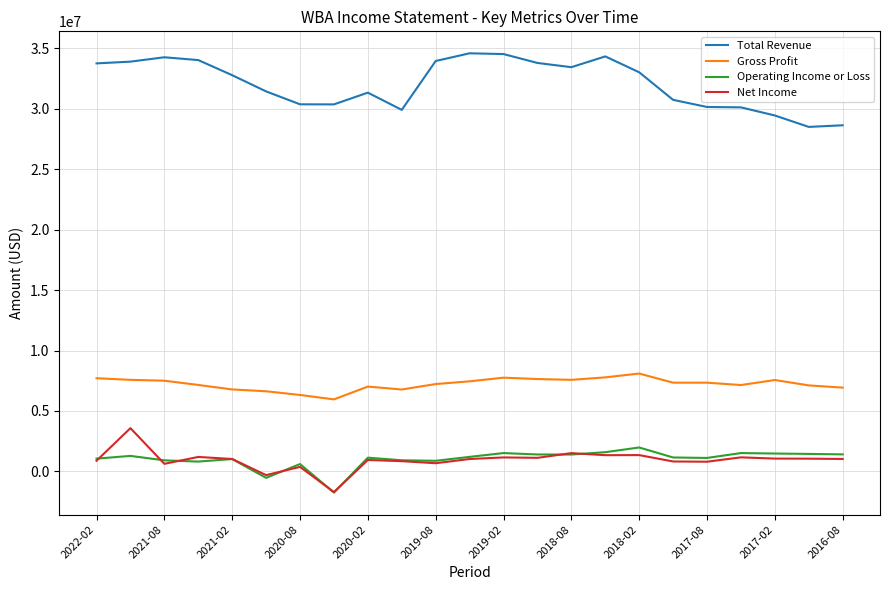

List the series in order of their peak value, highest first.

Total Revenue, Gross Profit, Net Income, Operating Income or Loss